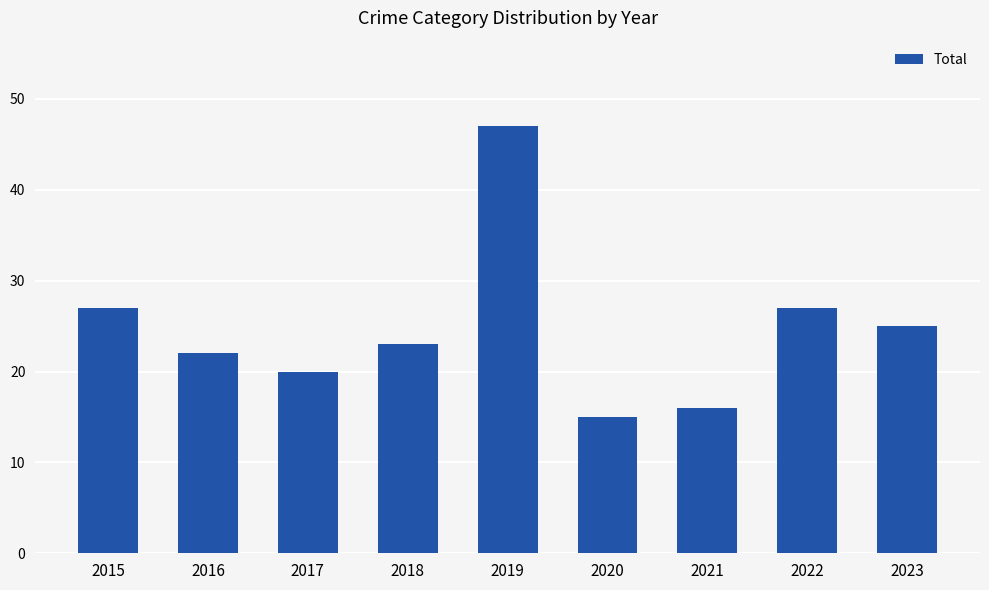

True or false: the data shows 23 at 2018.

True